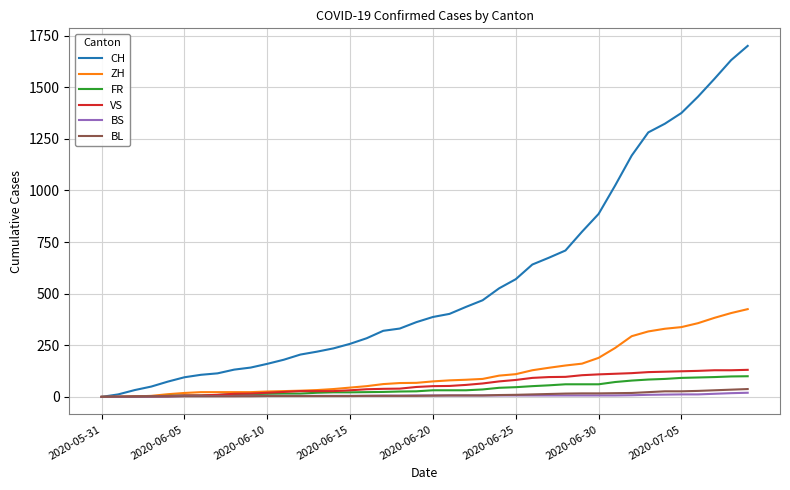

Which series has the largest total across all categories?

CH